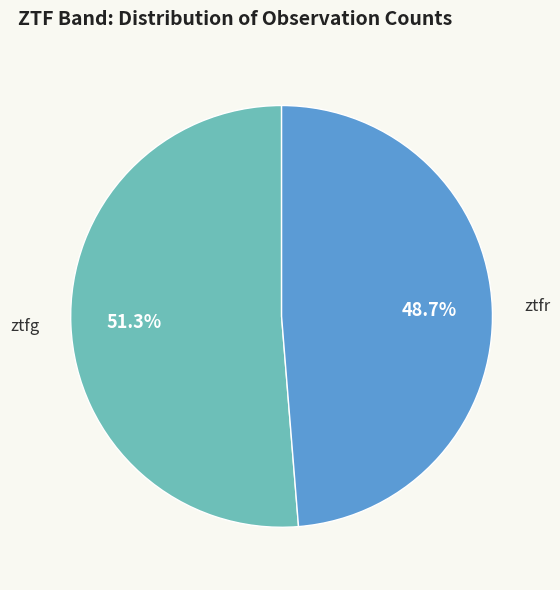

How many segments does this pie chart have?

2